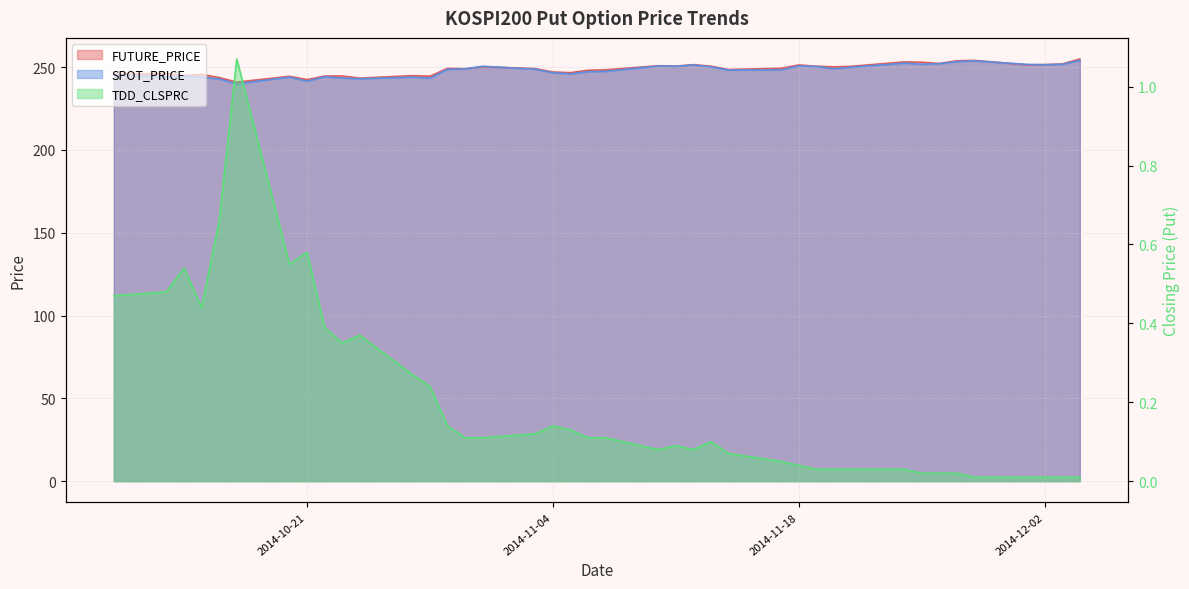

Reading left to right, transcribe all the data shown in this chart.

FUTURE_PRICE: 245.6	246.1	244.8	245.5	243.7	240.9	244.4	242.4	244.6	244.6	243.3	244.8	244.4	249.2	249.0	250.2	249.1	247.0	246.6	248.1	248.3	250.8	250.5	251.4	250.5	248.5	249.2	251.2	250.5	250.1	250.4	253.1	252.9	252.2	253.8	254.0	251.3	251.4	251.8	254.8
SPOT_PRICE: 245.1	244.2	244.5	243.9	242.8	239.8	243.9	241.5	244.1	243.4	242.9	243.9	243.3	248.6	248.8	250.4	248.7	246.5	245.9	247.2	247.4	250.6	250.4	251.3	250.1	248.2	248.3	250.7	250.3	249.0	249.9	252.3	251.7	252.0	253.3	253.7	251.6	251.4	251.7	254.1
TDD_CLSPRC: 0.5	0.5	0.5	0.4	0.7	1.1	0.6	0.6	0.4	0.3	0.4	0.3	0.2	0.1	0.1	0.1	0.1	0.1	0.1	0.1	0.1	0.1	0.1	0.1	0.1	0.1	0.1	0.0	0.0	0.0	0.0	0.0	0.0	0.0	0.0	0.0	0.0	0.0	0.0	0.0